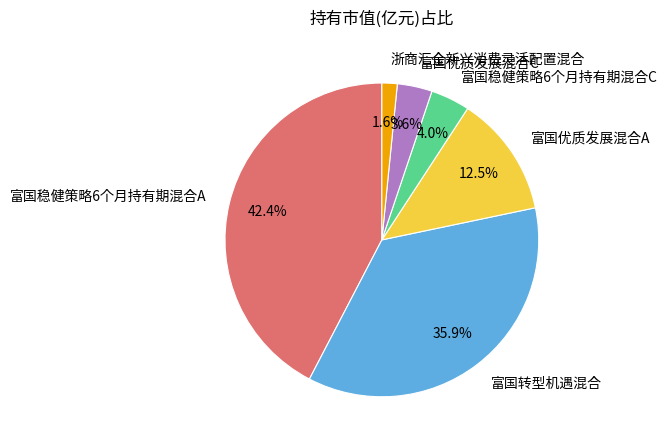

To the nearest percent, what is the average slice percentage?

17%